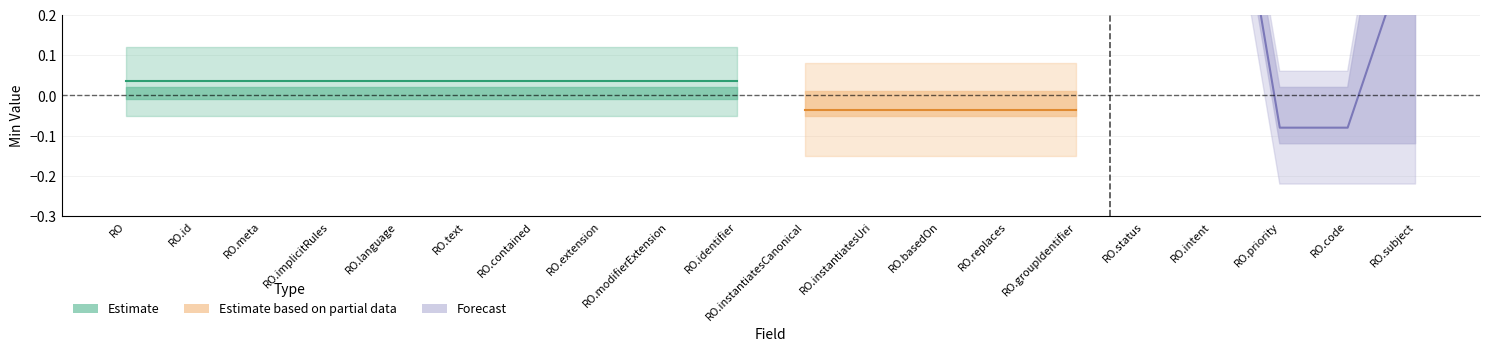

The value of Base_Min at 2 is 0. True or false?

True